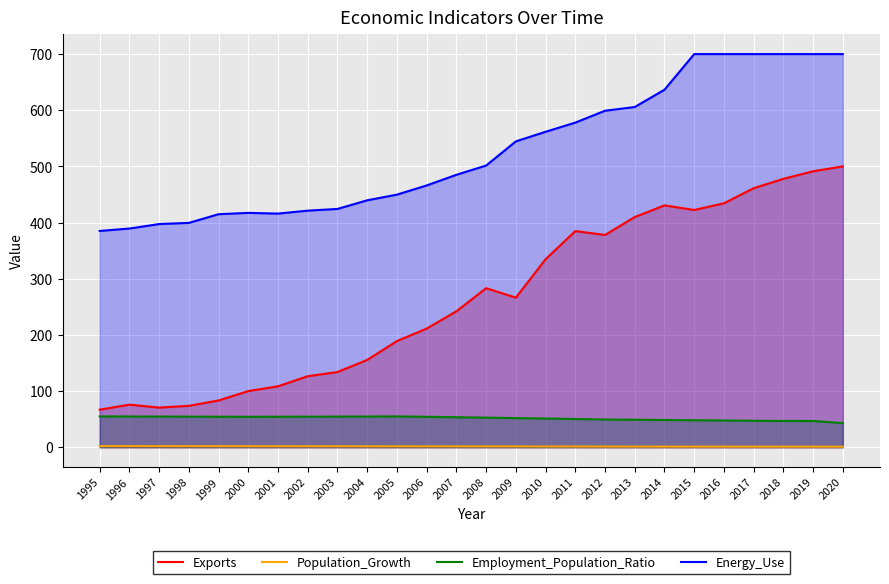

What is the value of the Exports point at the 23rd from the left?

461.2